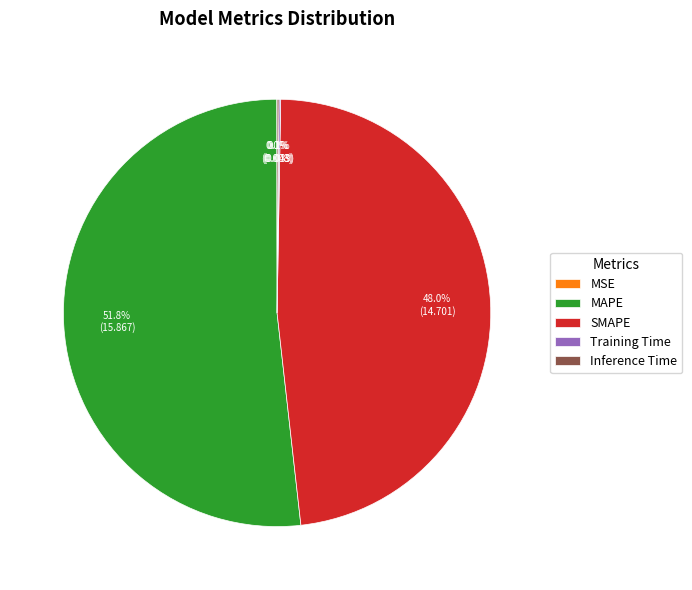

Which category has the biggest portion of the pie?

MAPE